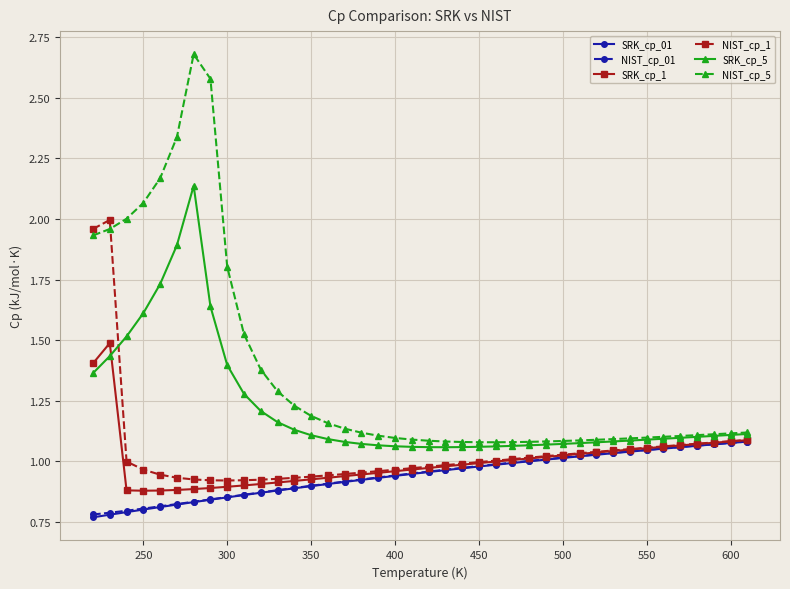

What is the maximum value shown in the chart?

2.7